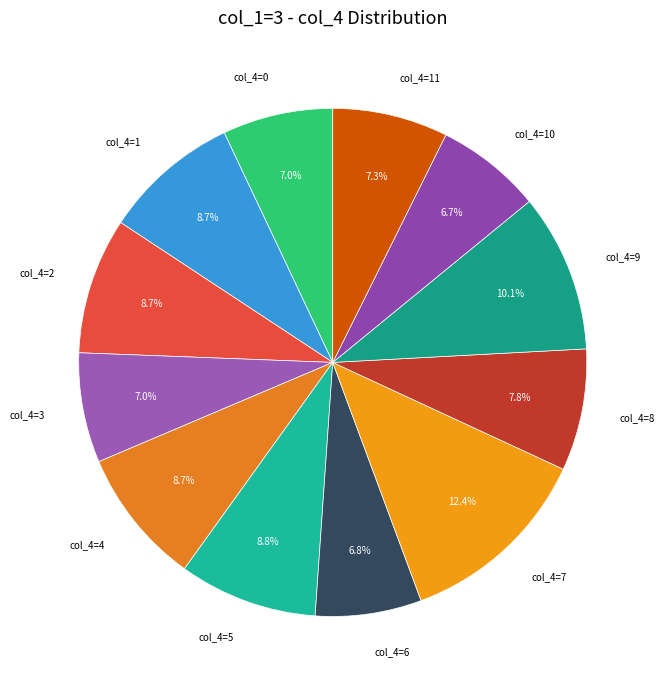

Between col_4=3 and col_4=1, which is larger?

col_4=1